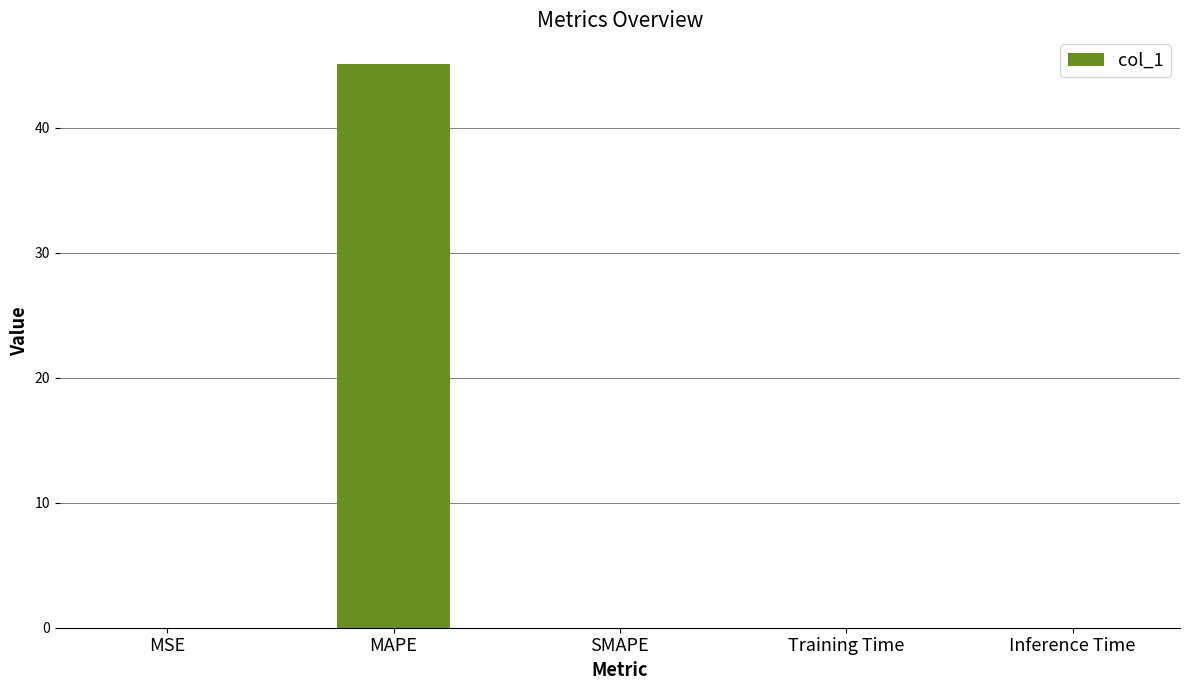

Is it true that the value at Training Time is 0.0?

True